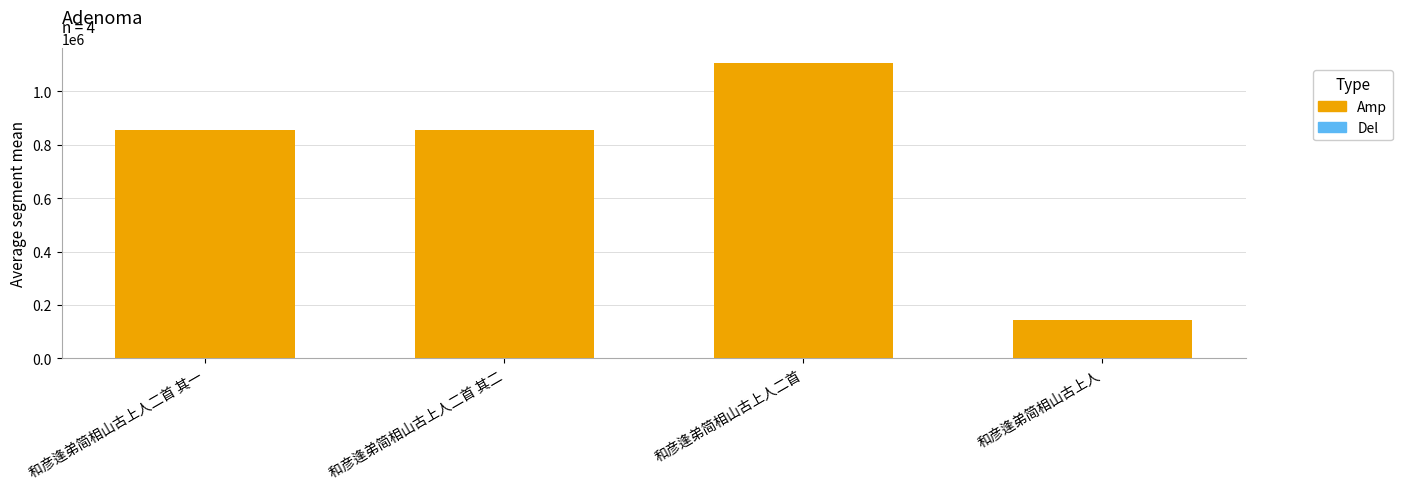

What is the label of the 3rd bar from the right?

和彦逢弟简相山古上人二首 其二